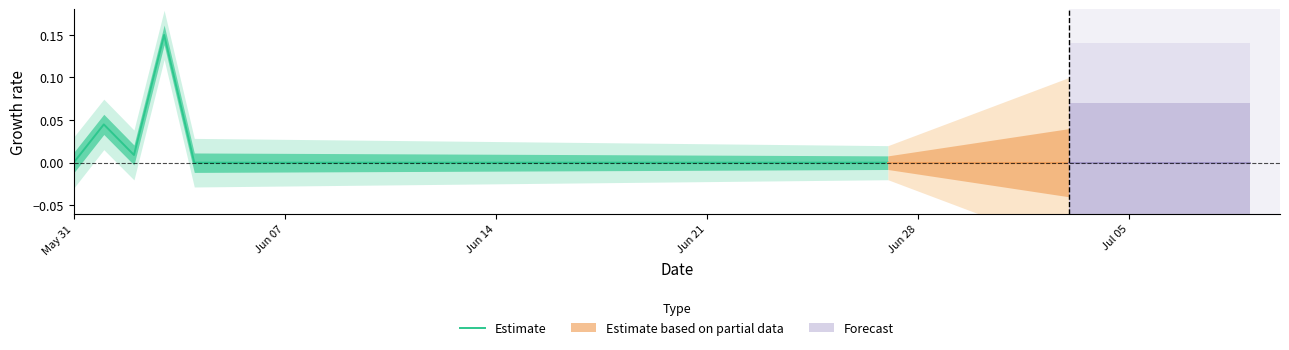

Is it true that the value at 6 is 0.1?

False